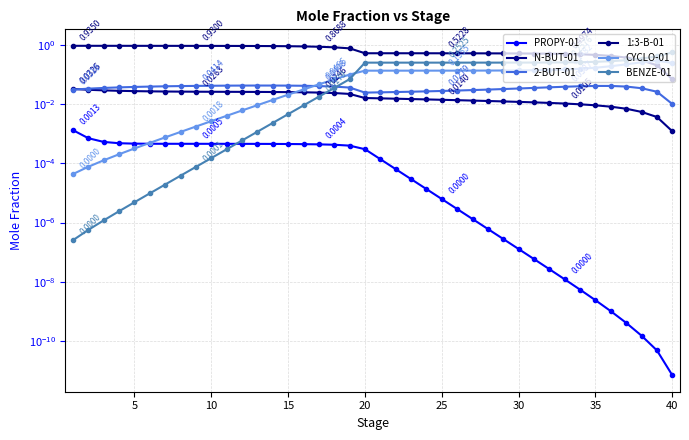

At which category does the chart reach its peak across all series?

5